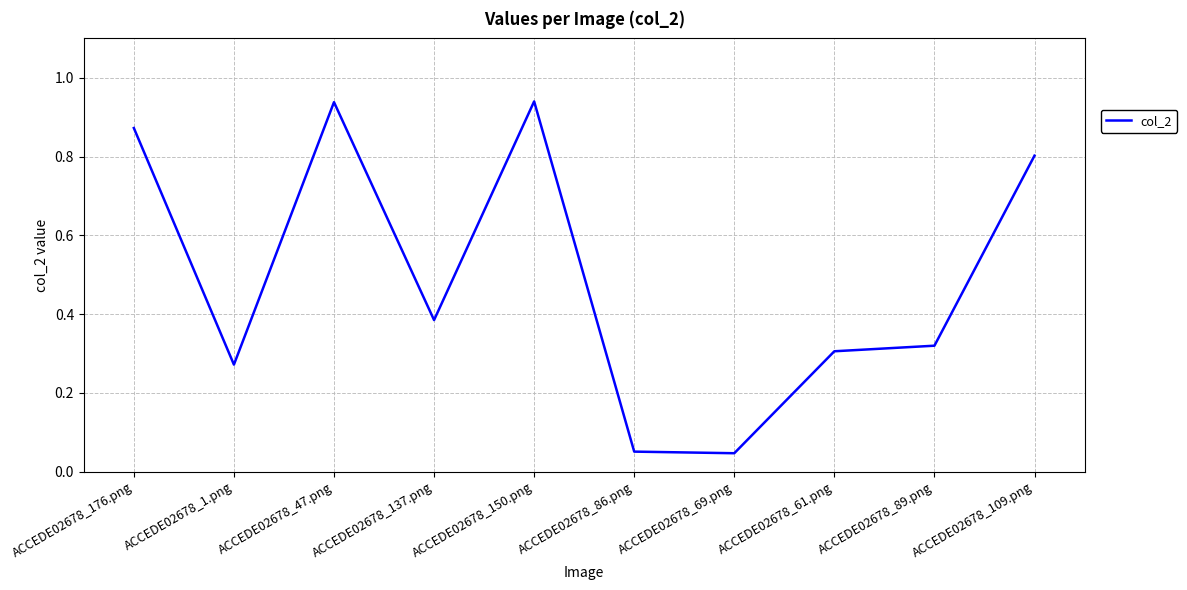

The chart shows a value of 0.3 at ACCEDE02678_61.png. True or false?

True